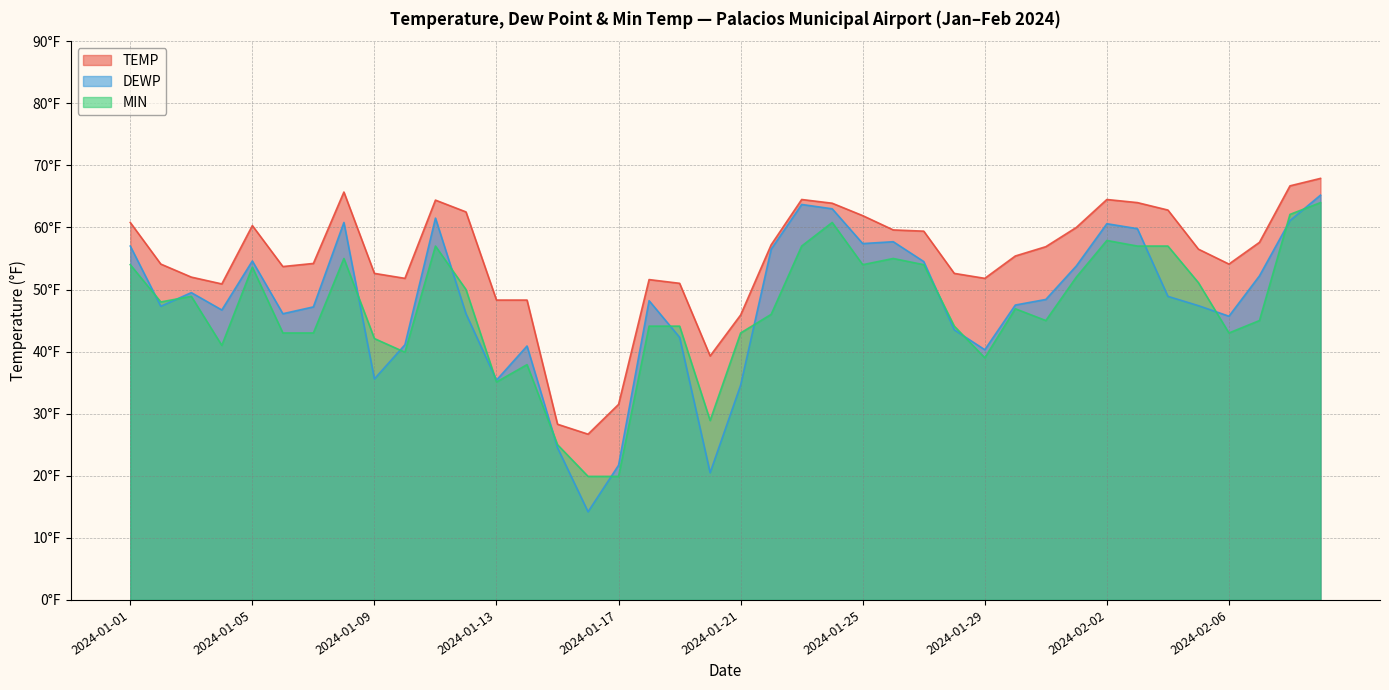

Where is the first local minimum for TEMP?

2024-01-04